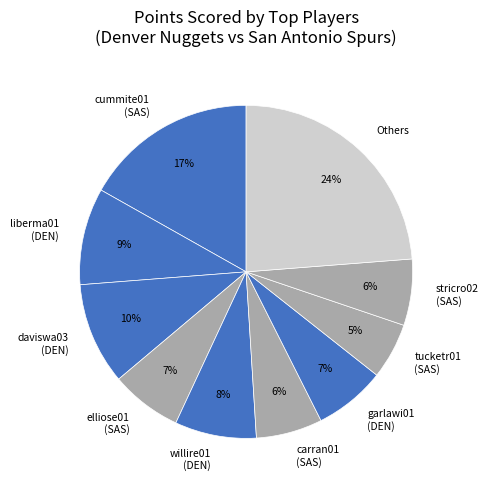

Which slice is the largest?

Others